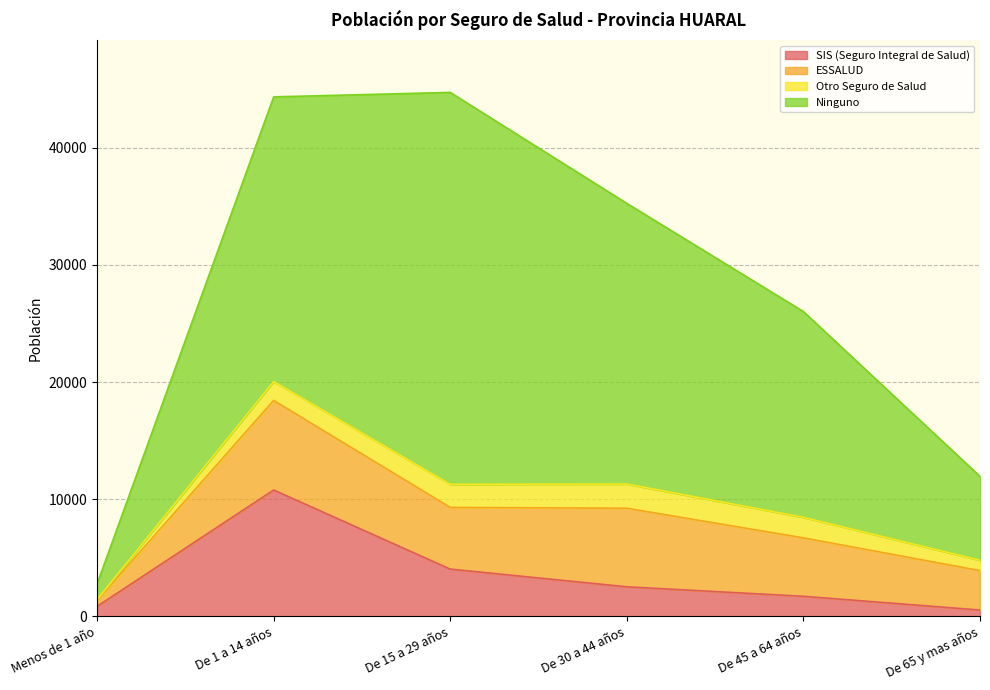

True or false: Ninguno and SIS (Seguro Integral de Salud) intersect in this chart.

False